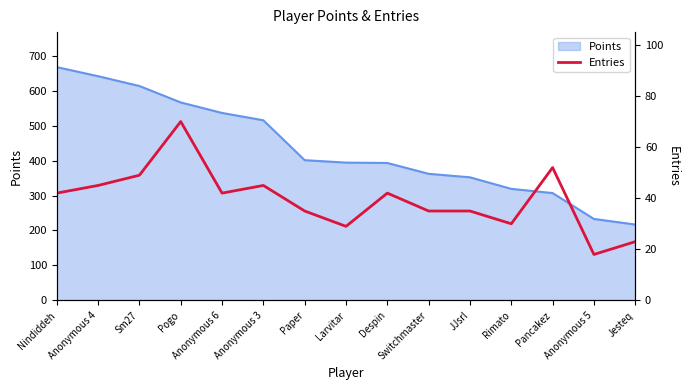

How many points are higher than both their immediate neighbors (excluding endpoints)?

4